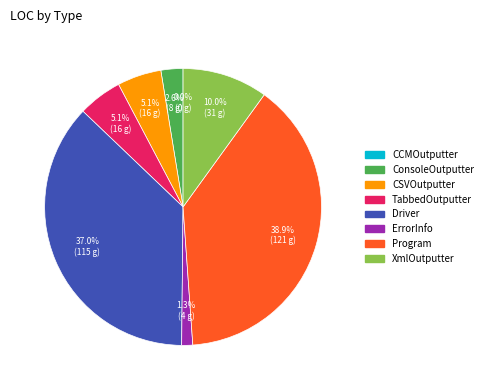

Which category has the biggest portion of the pie?

Program